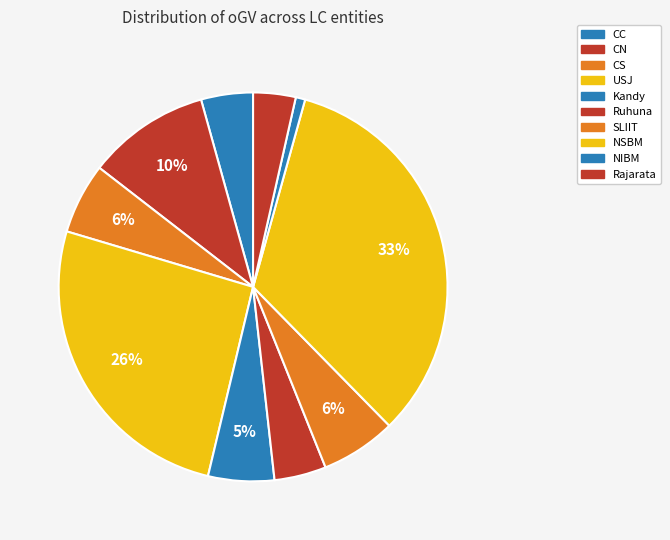

To the nearest percent, what is the difference between the NIBM and USJ slice percentages?

25%